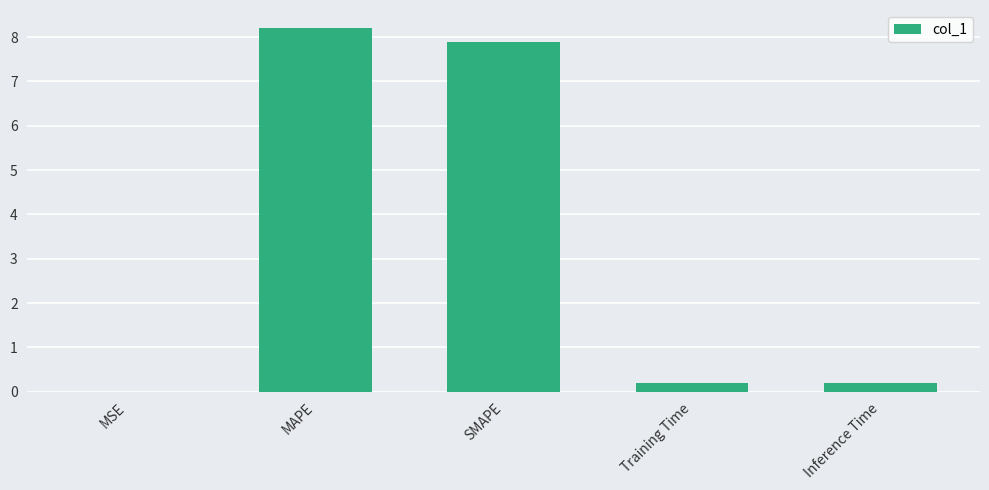

The value at SMAPE is 7.9. True or false?

True